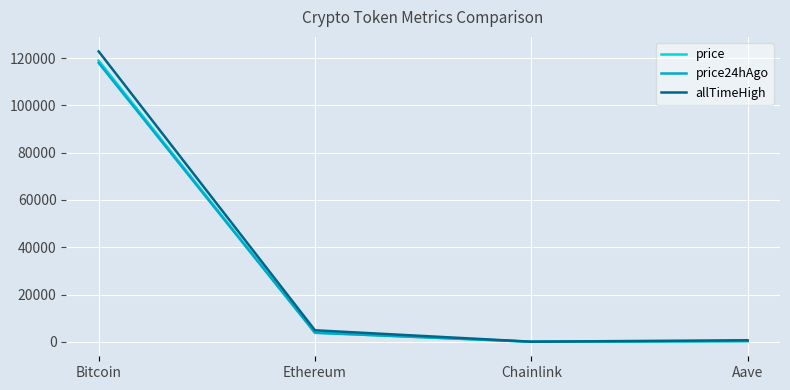

Where is price nearest to the value 59482?

Ethereum